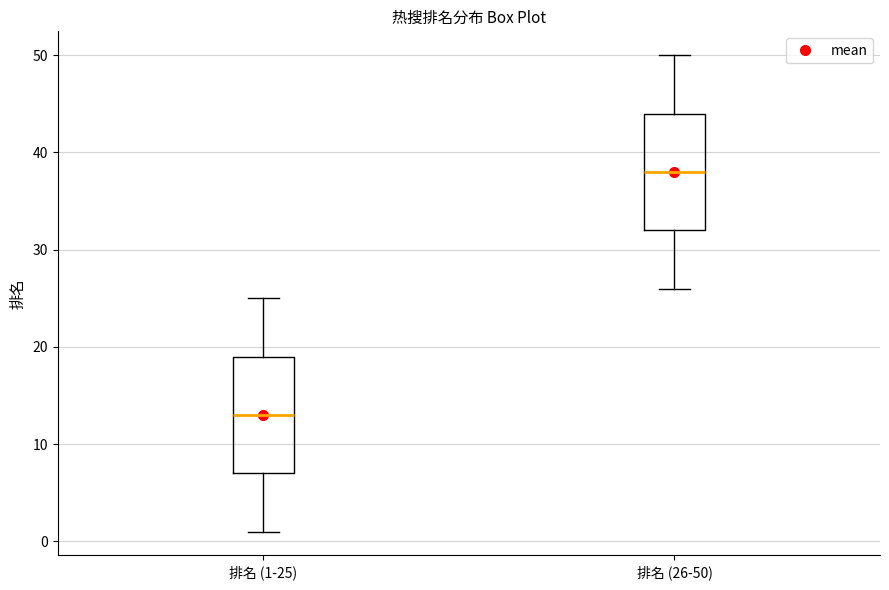

Reading left to right, read every box against the y-axis: the position of its median line, the range the box covers, and the ends of its whiskers. The values are not printed on the chart, so give them approximately, as read against the axis.

排名 (1-25): median 13, box 7 to 19, whiskers 1 to 25
排名 (26-50): median 38, box 32 to 44, whiskers 26 to 50